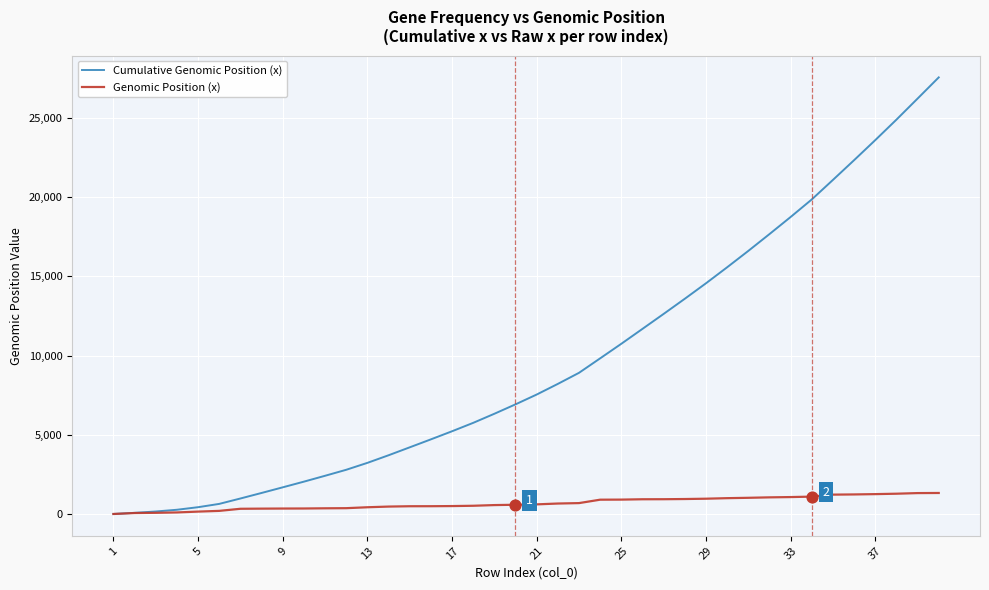

At how many categories does at least one series exceed 20601?

6